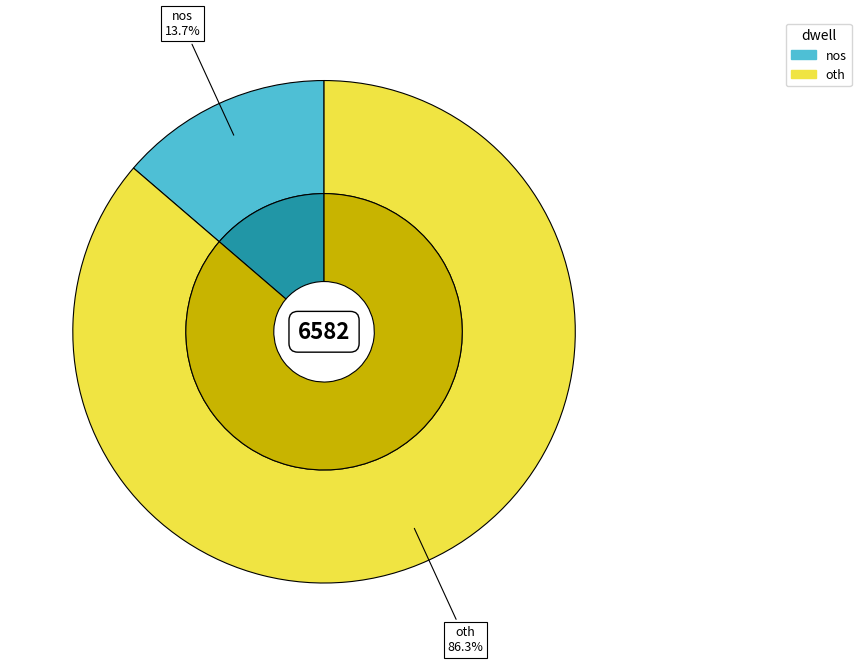

The oth slice represents 73% of the pie. True or false?

False